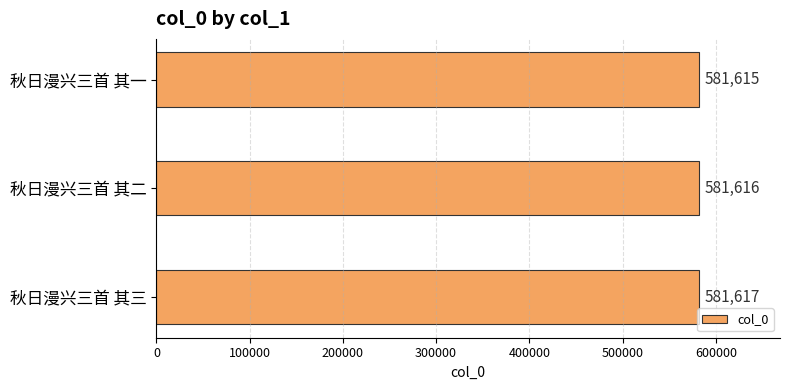

Rank the categories by value from lowest to highest.

秋日漫兴三首 其一, 秋日漫兴三首 其二, 秋日漫兴三首 其三